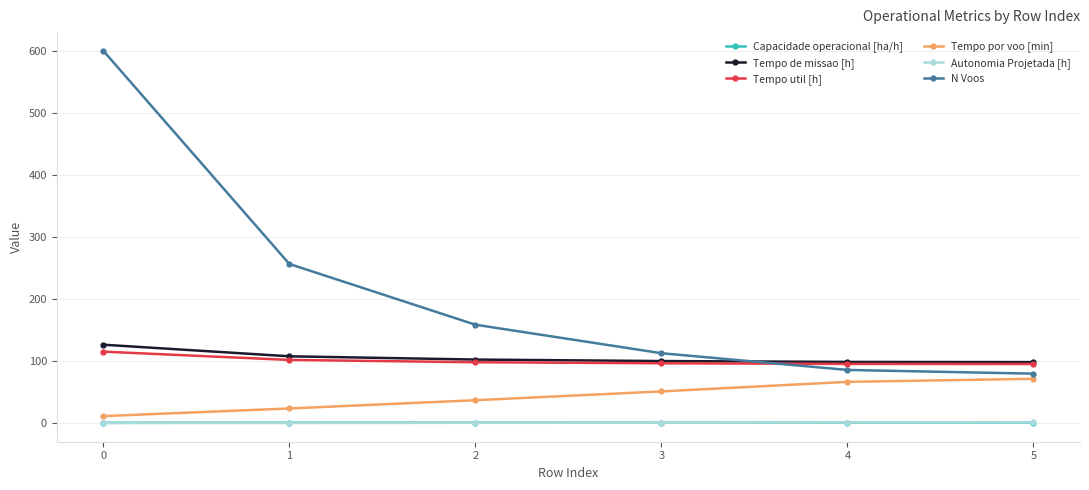

True or false: Tempo util [h] has a value of 167.1 at 5.

False